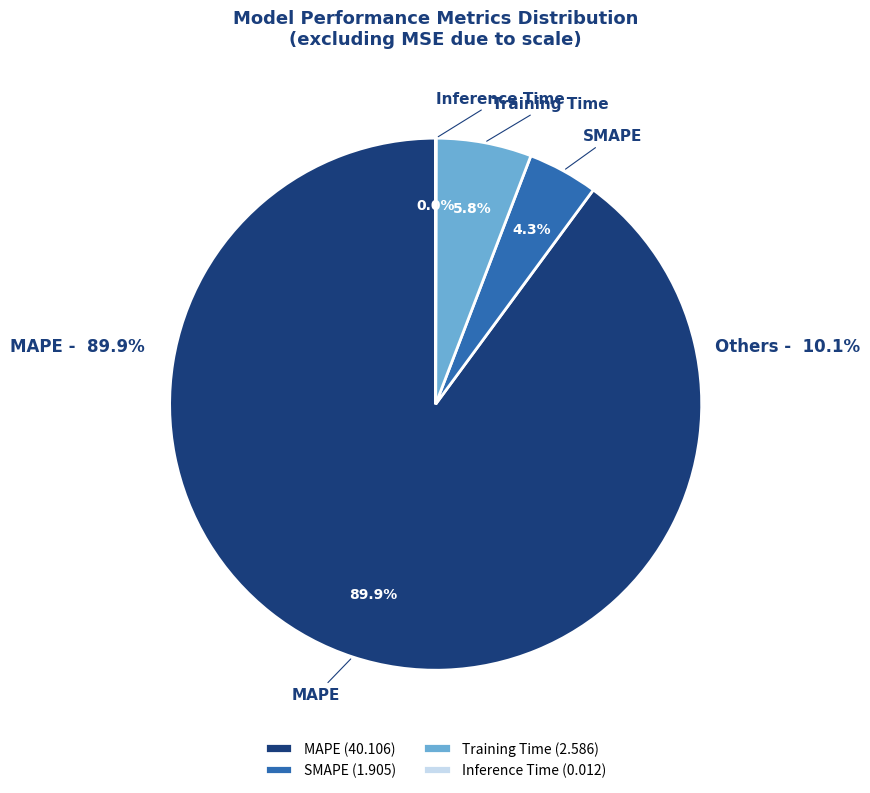

To the nearest percent, what is the combined percentage of SMAPE and Training Time?

10%